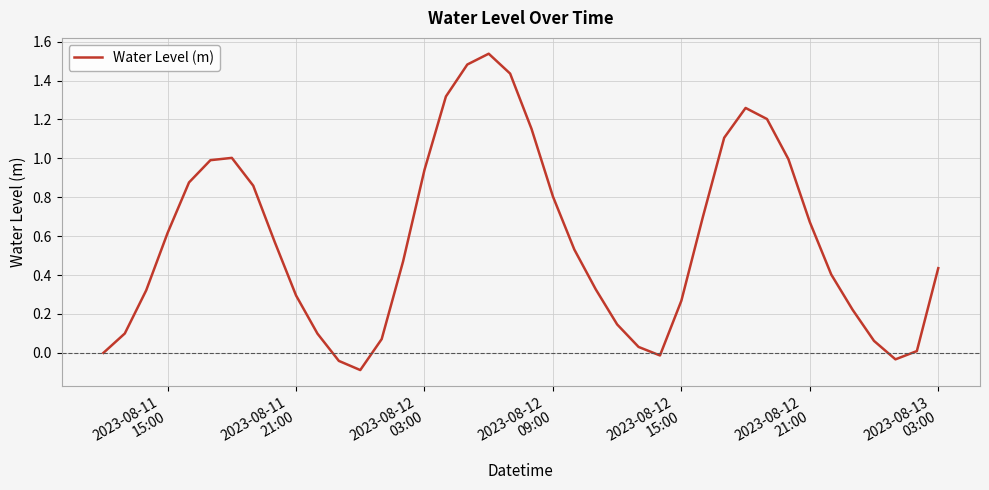

What is the difference between the maximum and minimum values?

1.6